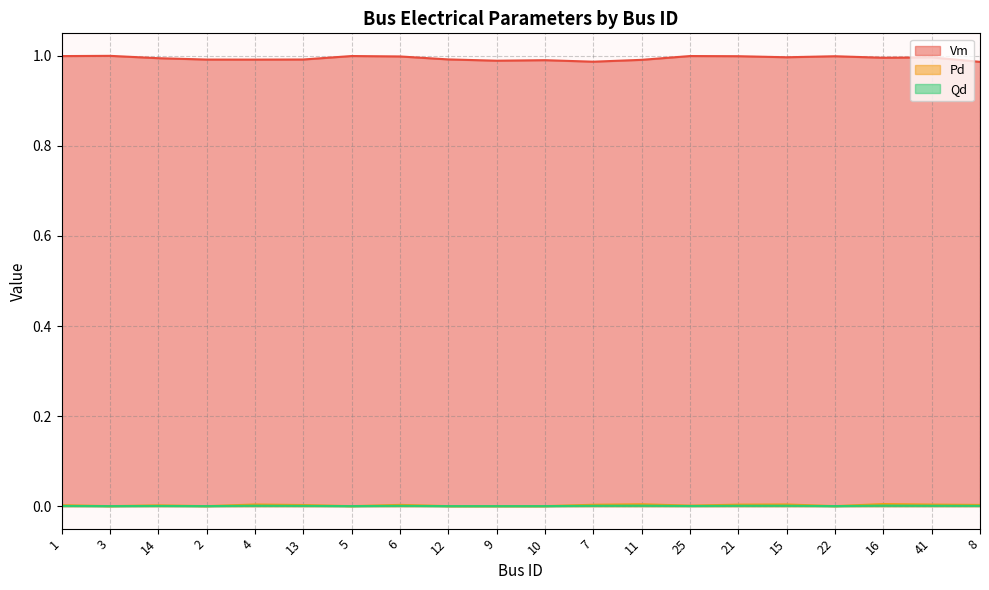

Reading left to right, extract all data points from this chart.

Vm: 1.0	1.0	1.0	1.0	1.0	1.0	1.0	1.0	1.0	1.0	1.0	1.0	1.0	1.0	1.0	1.0	1.0	1.0	1.0	1.0
Pd: 0.0	0.0	0.0	0.0	0.0	0.0	0.0	0.0	0.0	0.0	0.0	0.0	0.0	0.0	0.0	0.0	0.0	0.0	0.0	0.0
Qd: 0.0	0.0	0.0	0.0	0.0	0.0	0.0	0.0	0.0	0.0	0.0	0.0	0.0	0.0	0.0	0.0	0.0	0.0	0.0	0.0